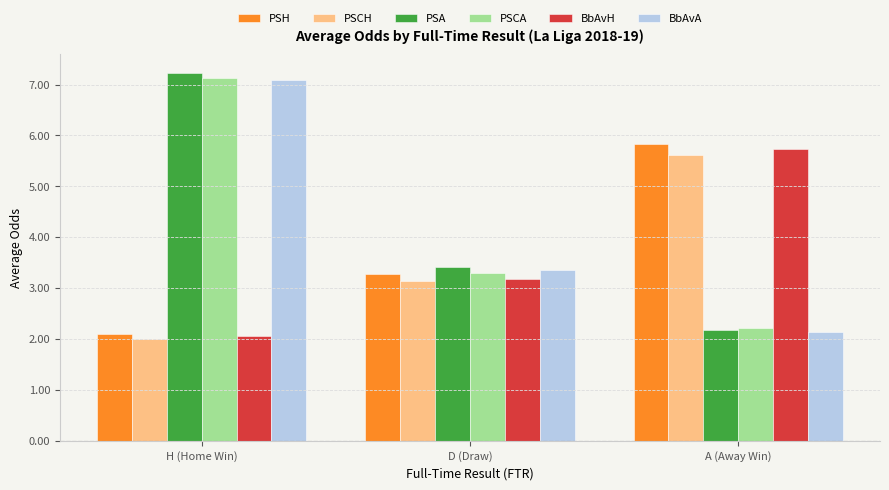

At which label does PSCH reach its minimum?

H (Home Win)